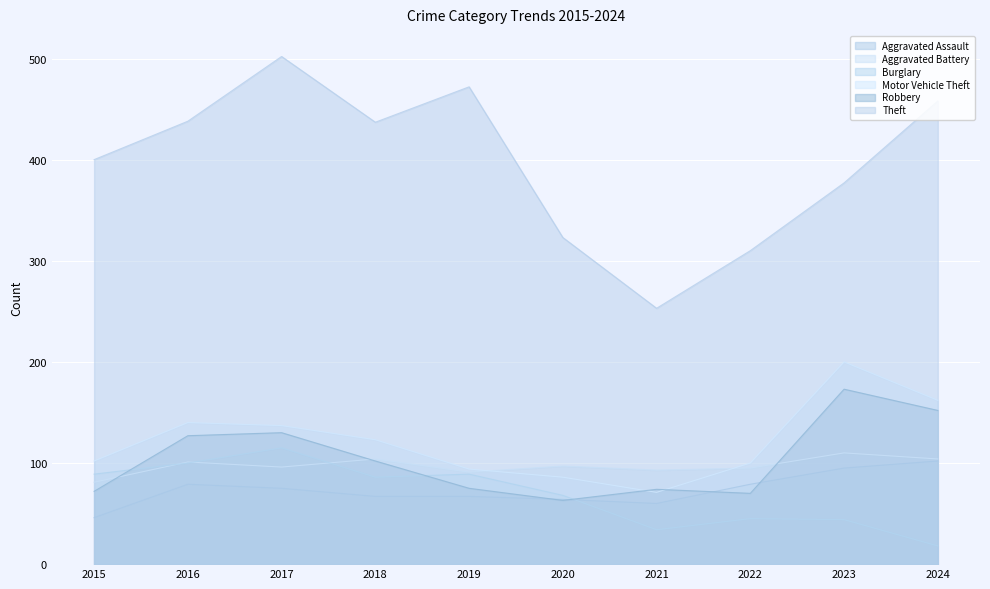

What is the spread (max minus min) of values at 2017?

427